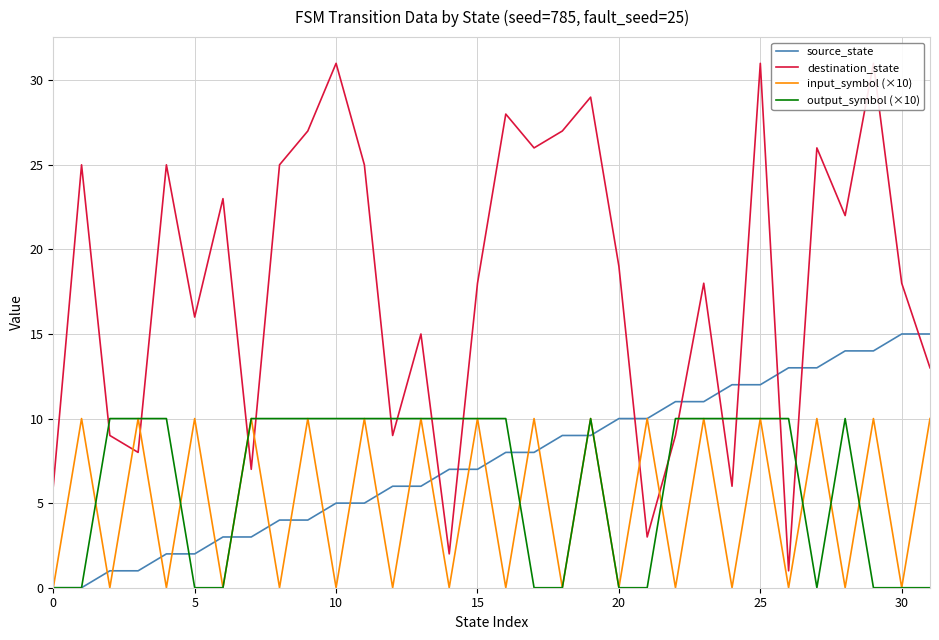

What is the spread (max minus min) of values at 22?

11